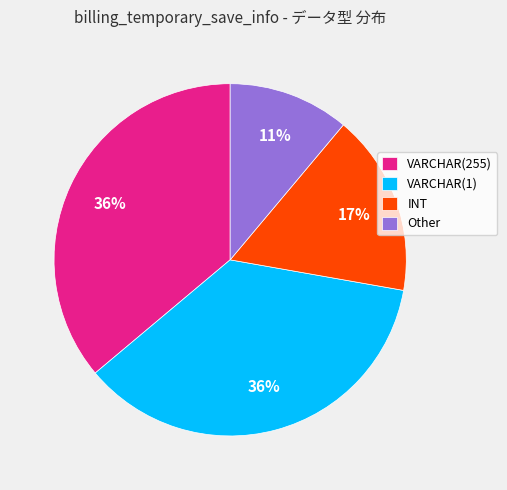

To the nearest percent, what percentage of the pie is VARCHAR(1)?

36%